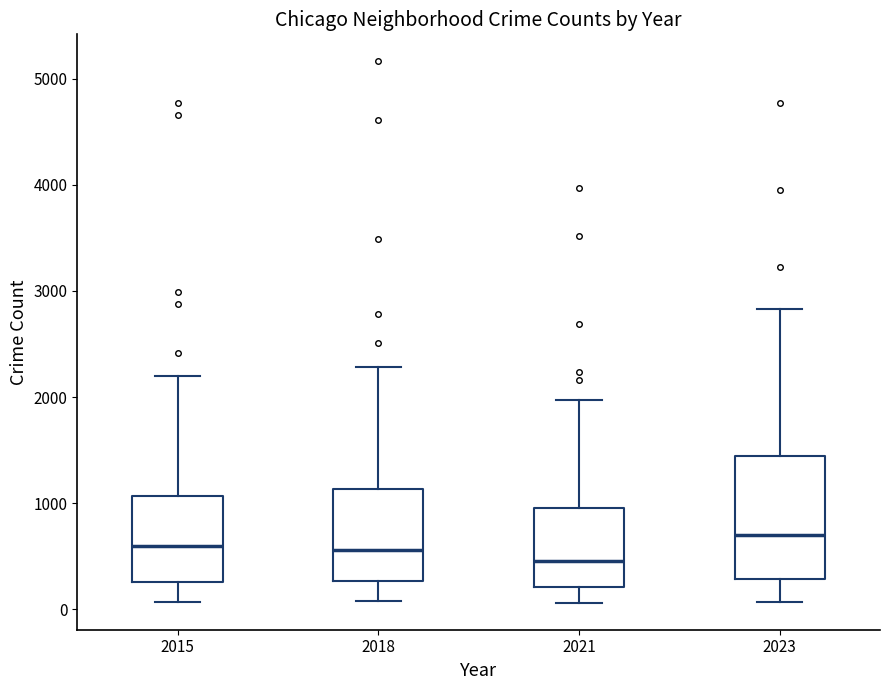

Reading left to right, read every box against the y-axis: the position of its median line, the range the box covers, and the ends of its whiskers. The values are not printed on the chart, so give them approximately, as read against the axis.

2015: median 600, box 300 to 1100, whiskers 100 to 2200
2018: median 600, box 300 to 1100, whiskers 100 to 2300
2021: median 500, box 200 to 900, whiskers 100 to 2000
2023: median 700, box 300 to 1400, whiskers 100 to 2800